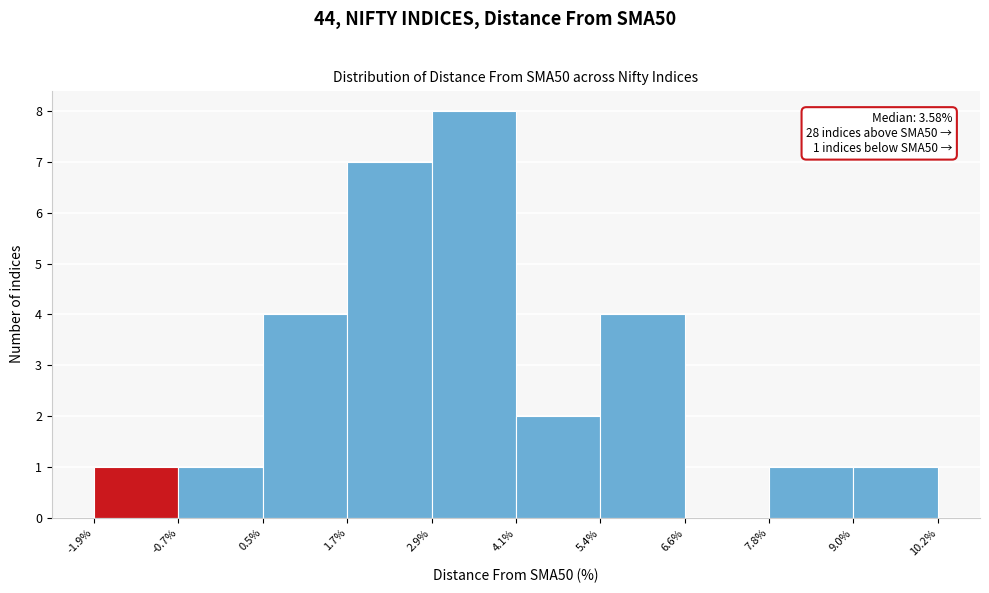

Which range on the x-axis has the tallest bar?

2.9% to 4.1%